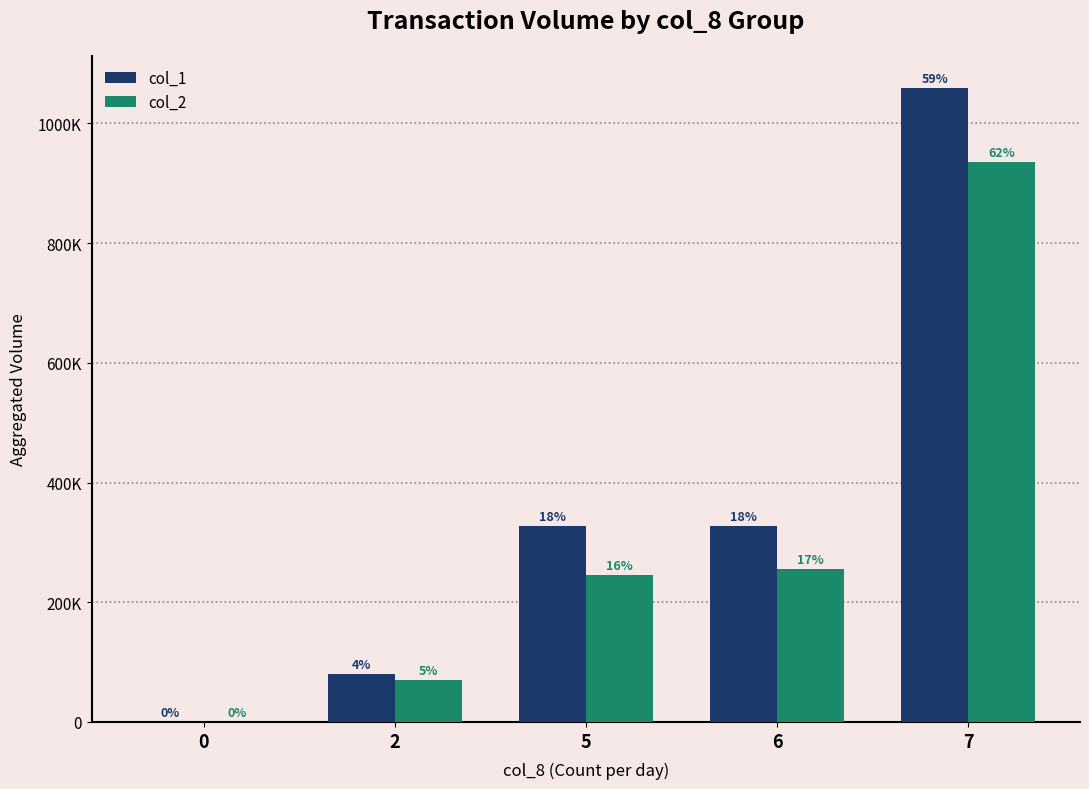

Are the bars horizontal?

No